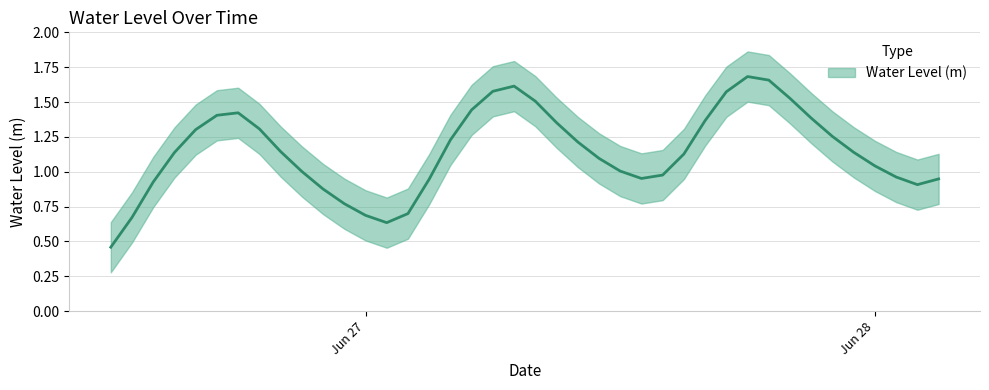

The chart shows a value of 0.7 at 2023-06-26 16:00:00. True or false?

False